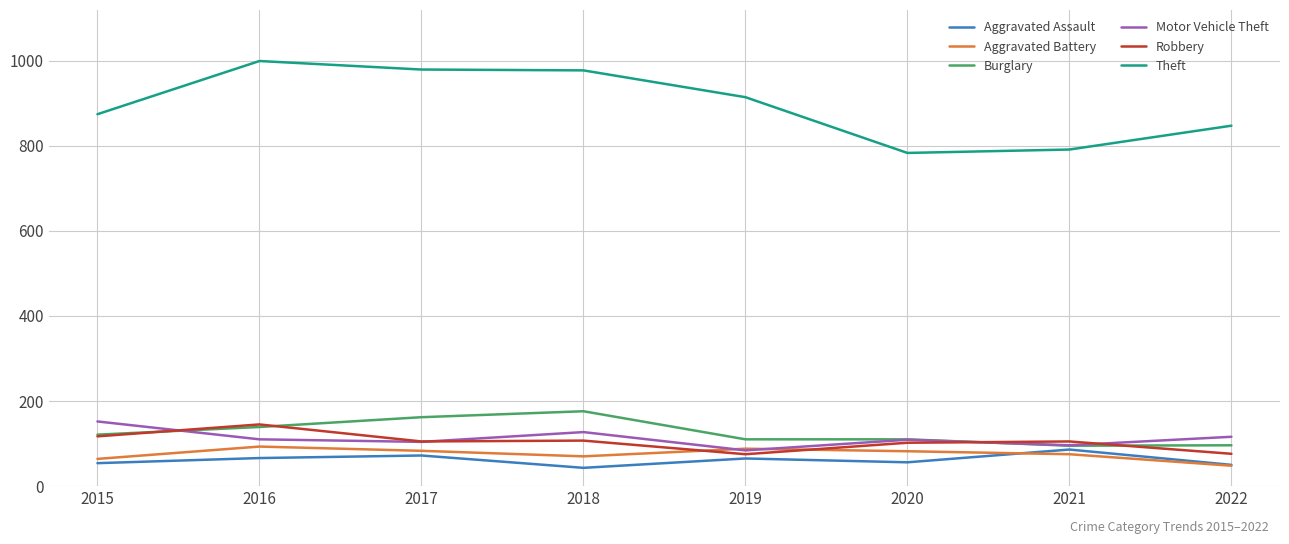

Is it true that Theft equals 429 at 2018?

False